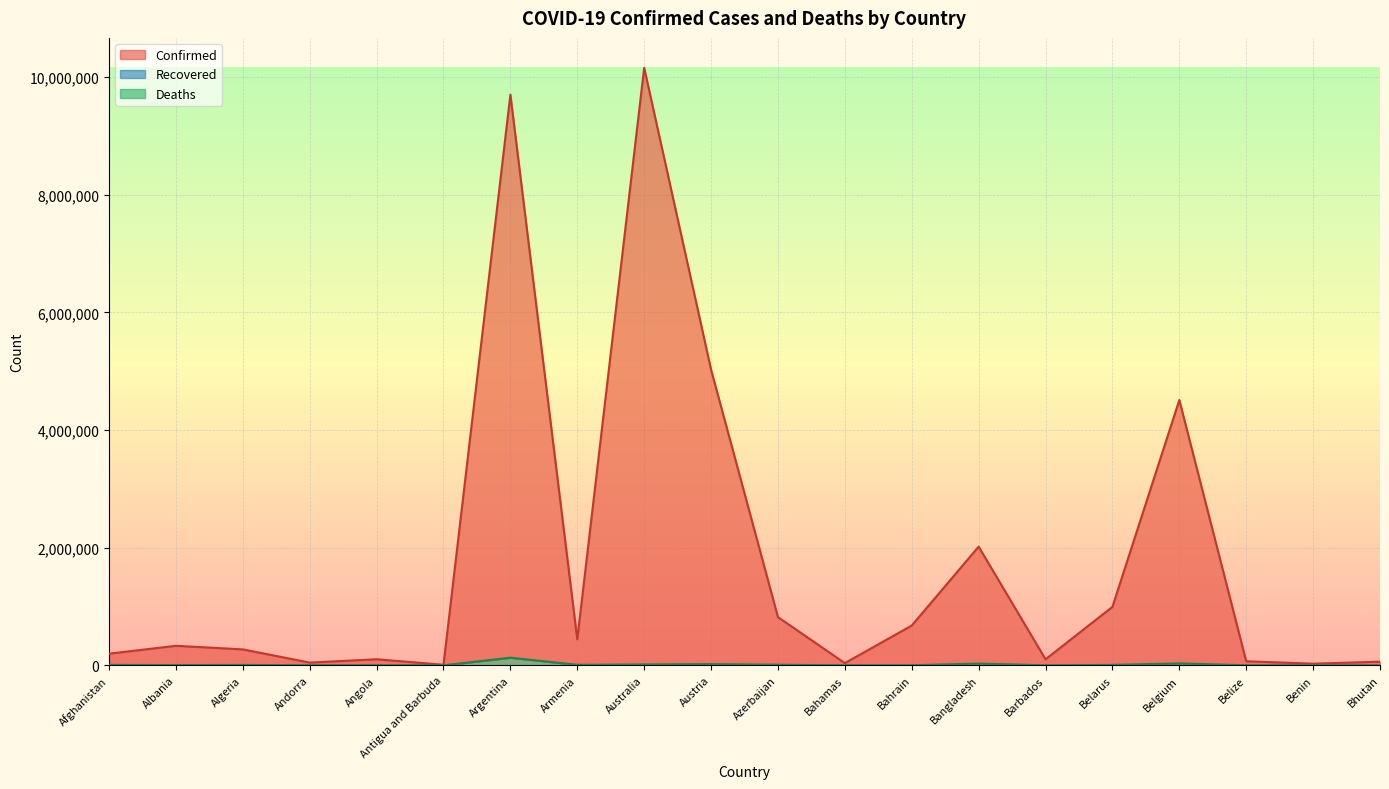

At which category does the chart reach its minimum across all series?

Bhutan